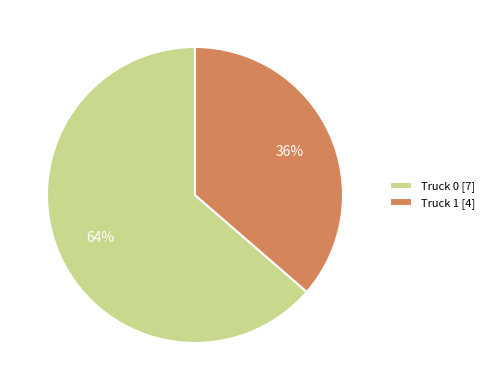

Approximately how many times larger is the value at Truck 1 [4] compared to Truck 0 [7]?

0.6